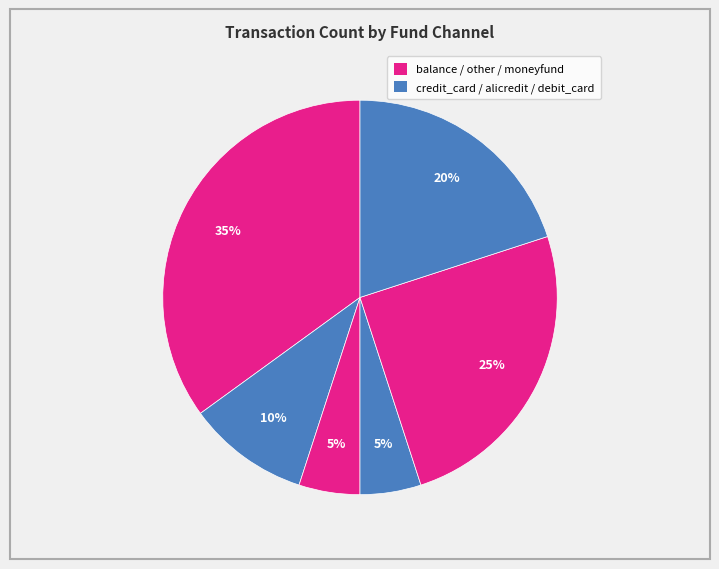

How many segments does this pie chart have?

6